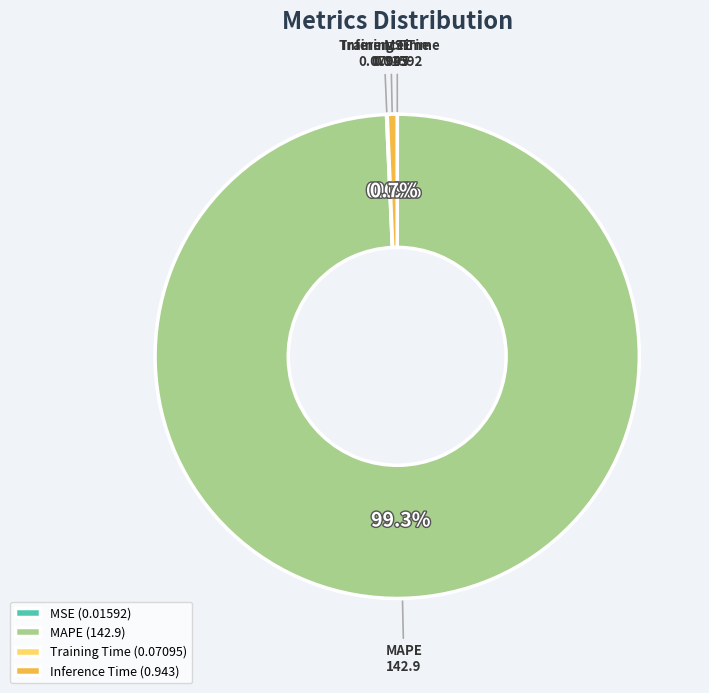

What percentage is NOT represented by MAPE (142.9)?

0.7%